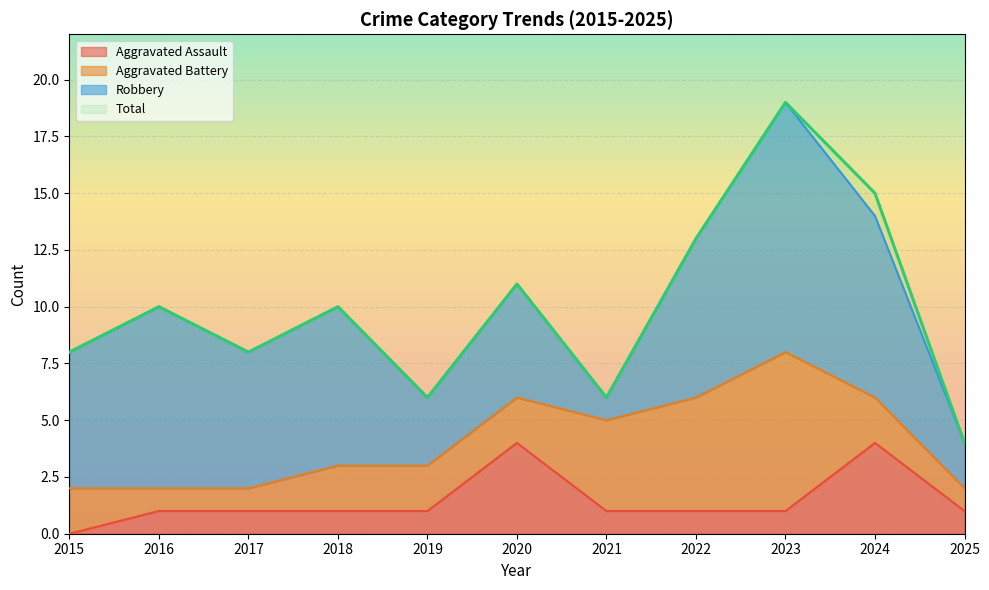

True or false: Total and Aggravated Assault cross at least once.

False